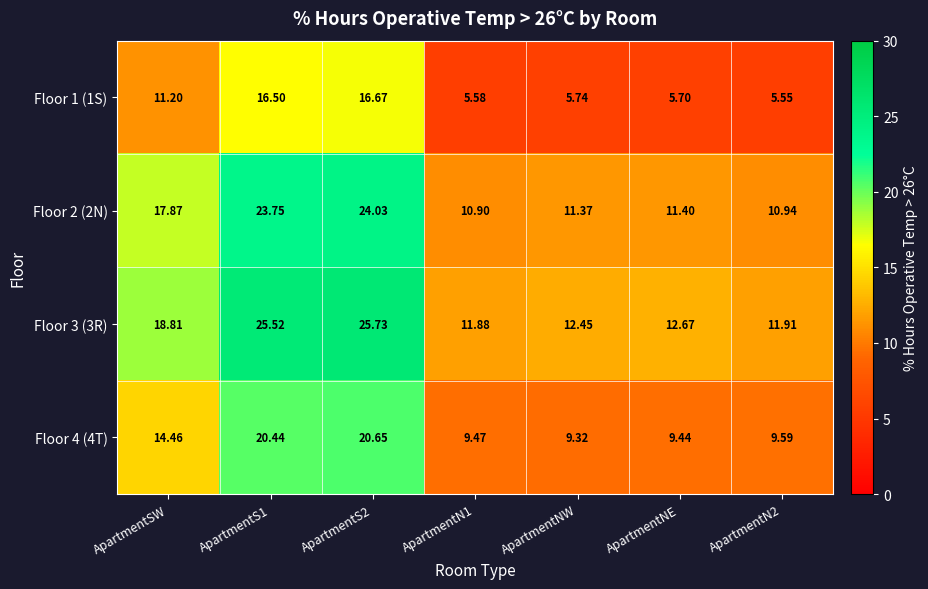

Where is Floor 3 (3R) nearest to the value 18?

ApartmentSW